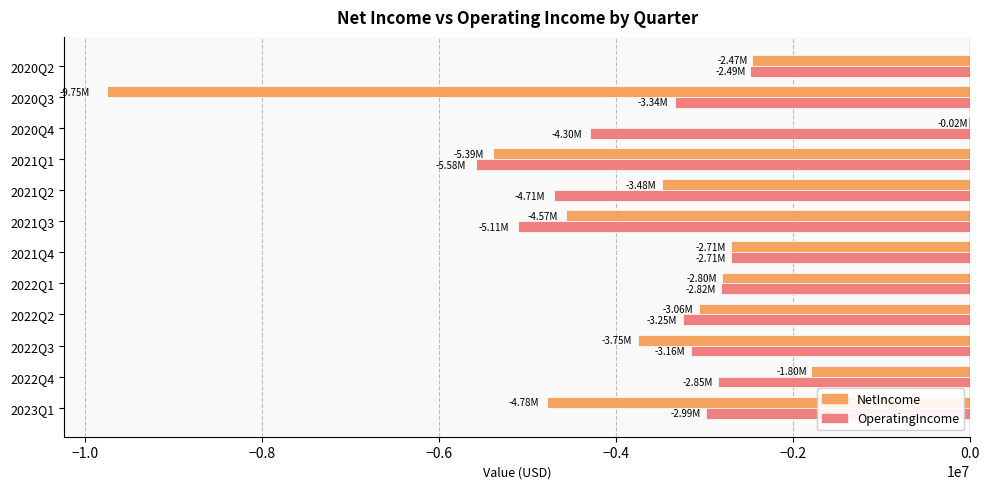

What is the sum of all OperatingIncome values?

-43286000